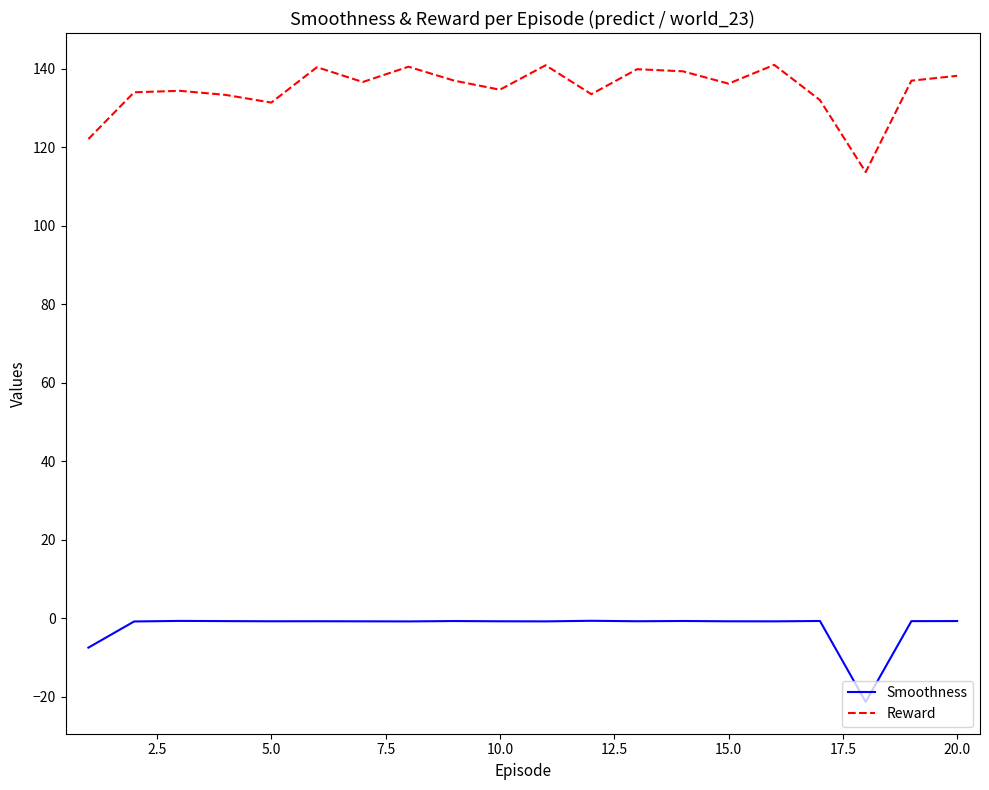

List the series in order of their peak value, highest first.

Reward, Smoothness